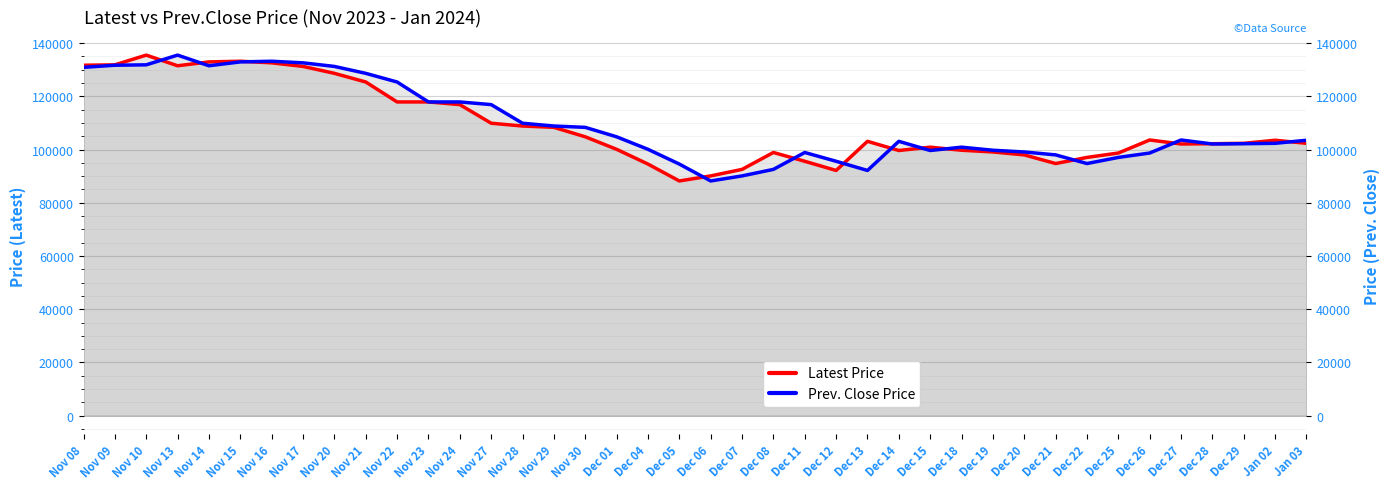

Where is Latest Price nearest to the value 111850?

Nov 27